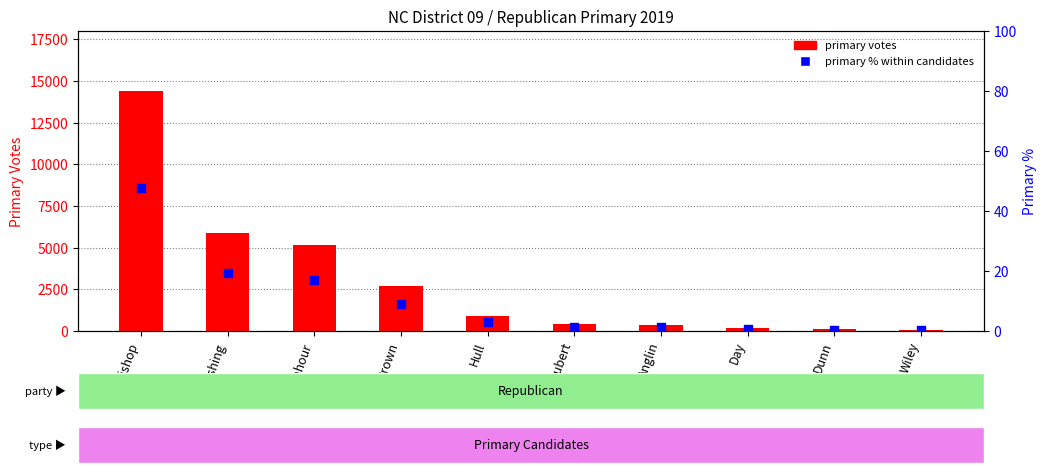

What are all the series names shown in the legend?

primary votes, primary % within candidates